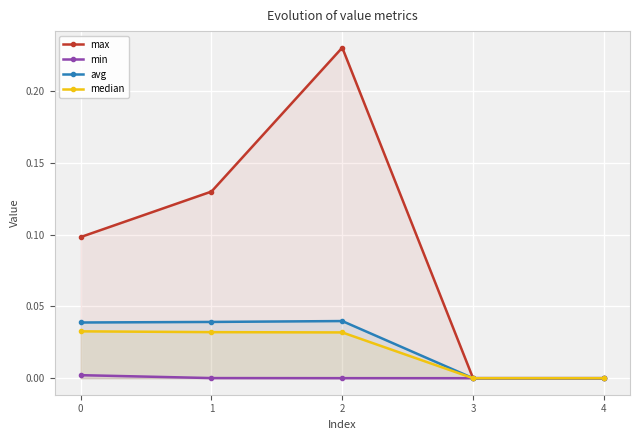

Count the median values in the range 0 to 1.

5